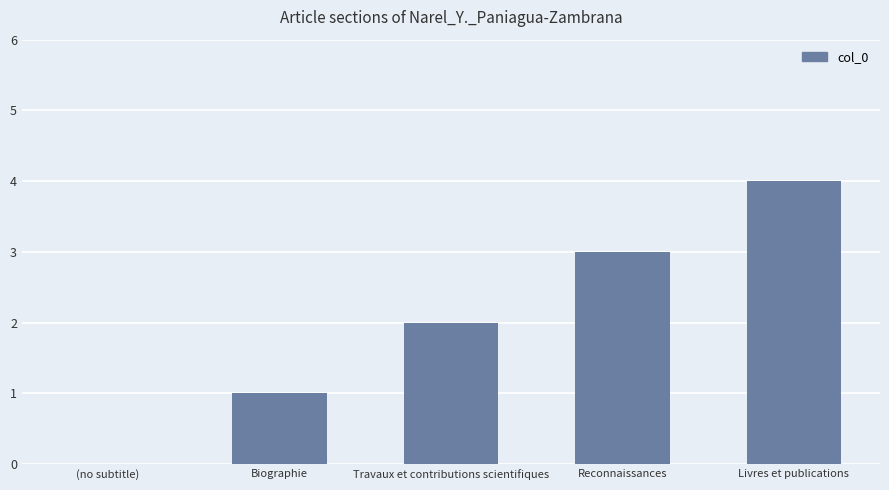

Which has a higher value, (no subtitle) or Livres et publications?

Livres et publications